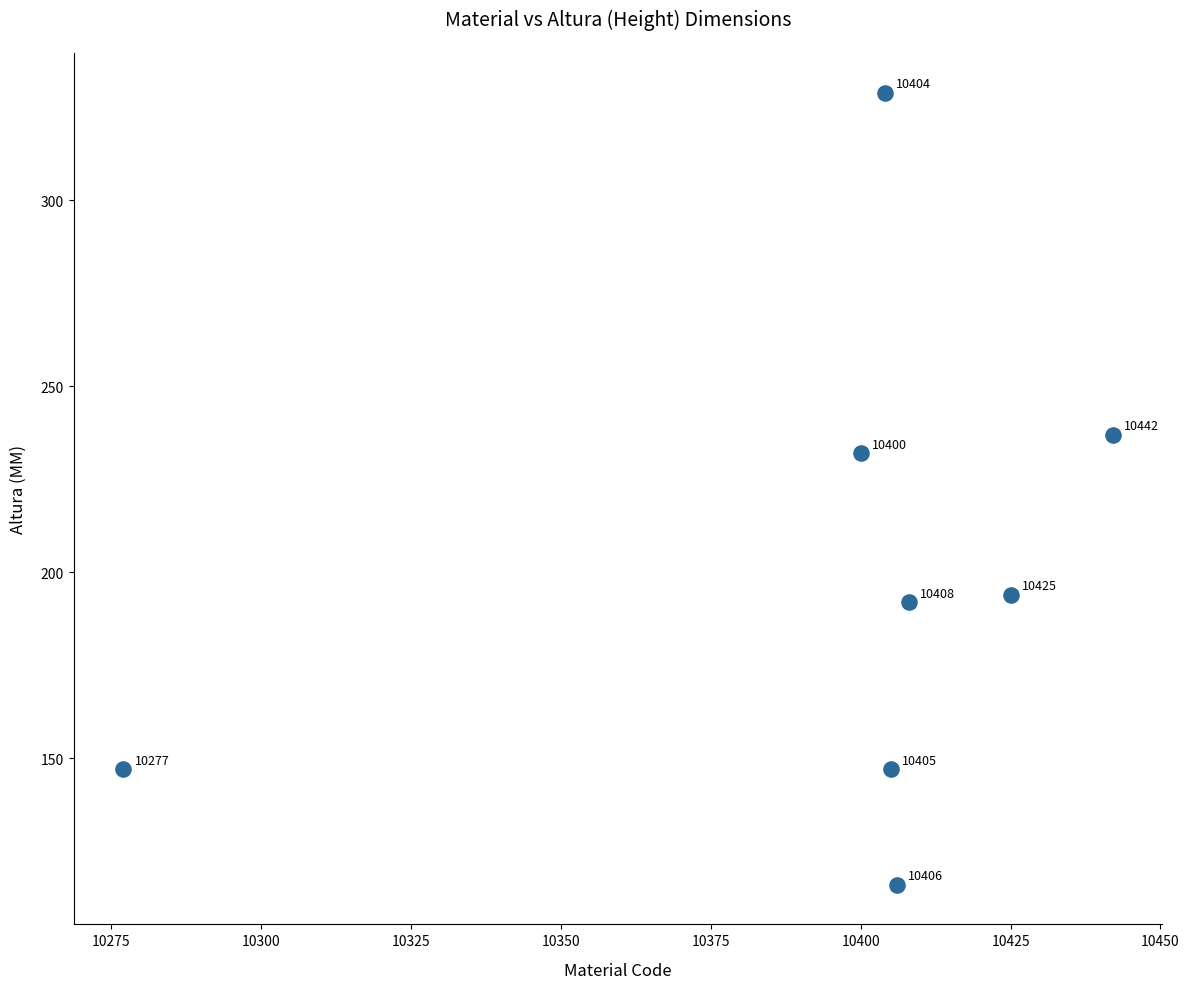

What Y value in the scatter plot is closest to 222?

232